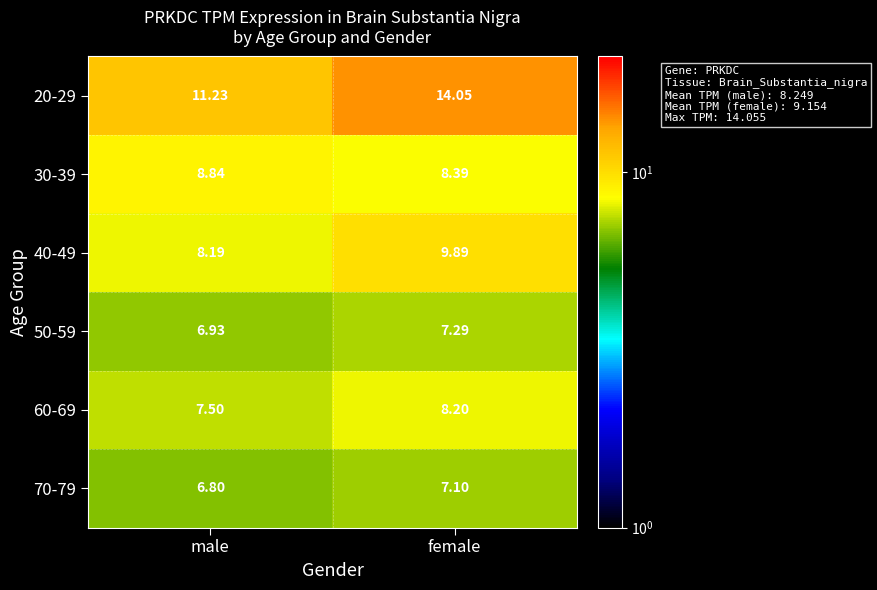

What is the total value across all series at female?

54.9